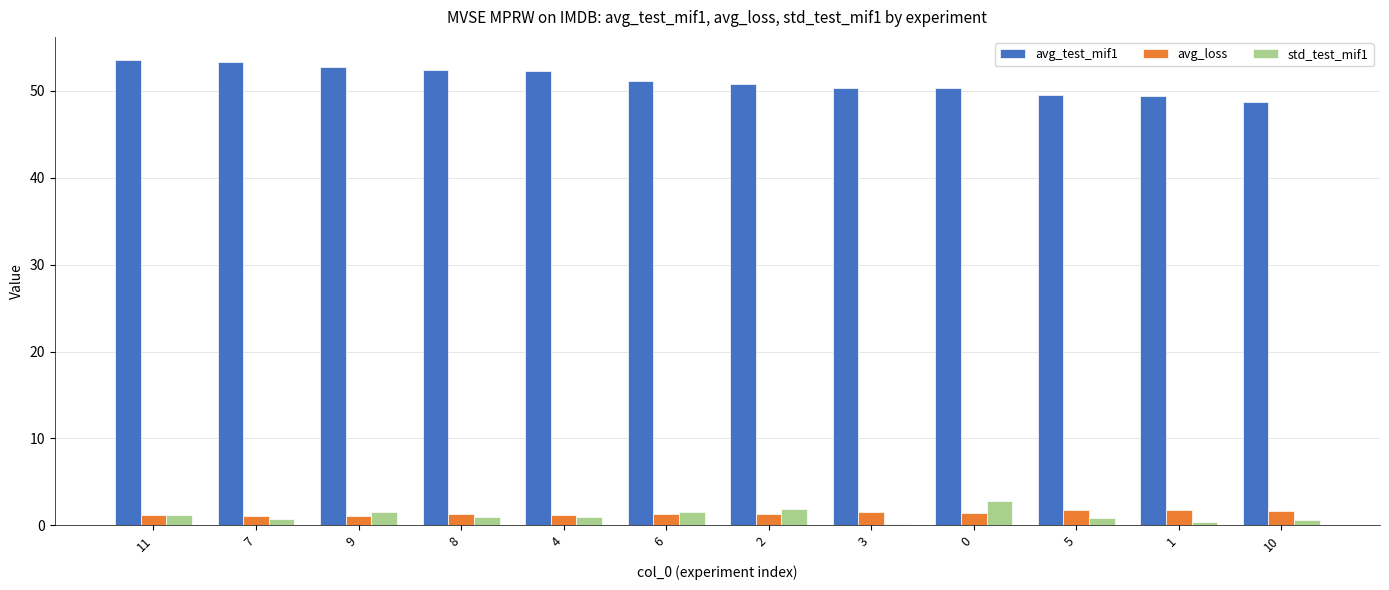

What is the total value across all series at 1?

51.5